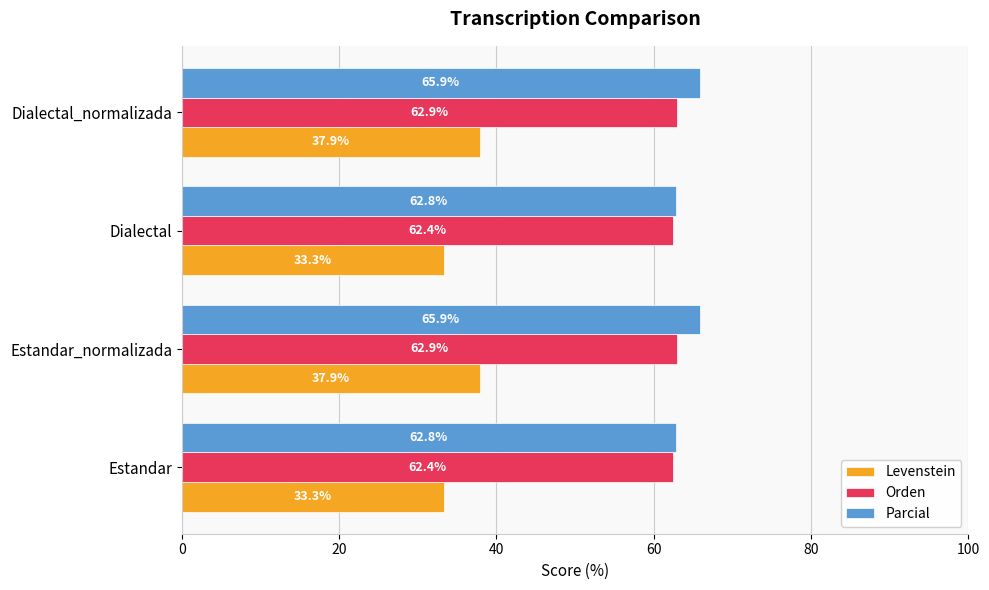

List the series in order of their peak value, highest first.

Parcial, Orden, Levenstein